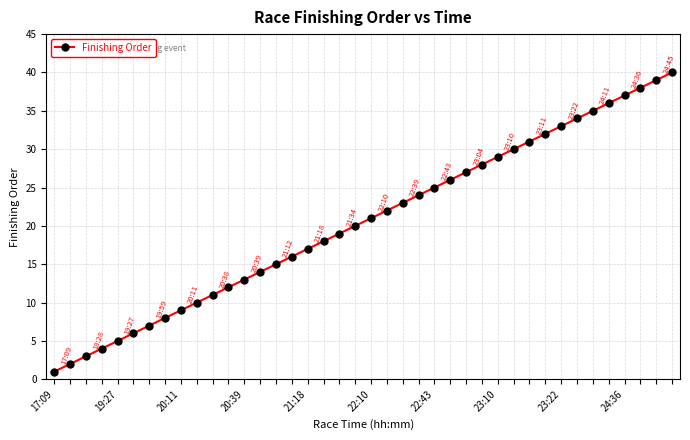

What is the difference between the maximum and minimum values?

39